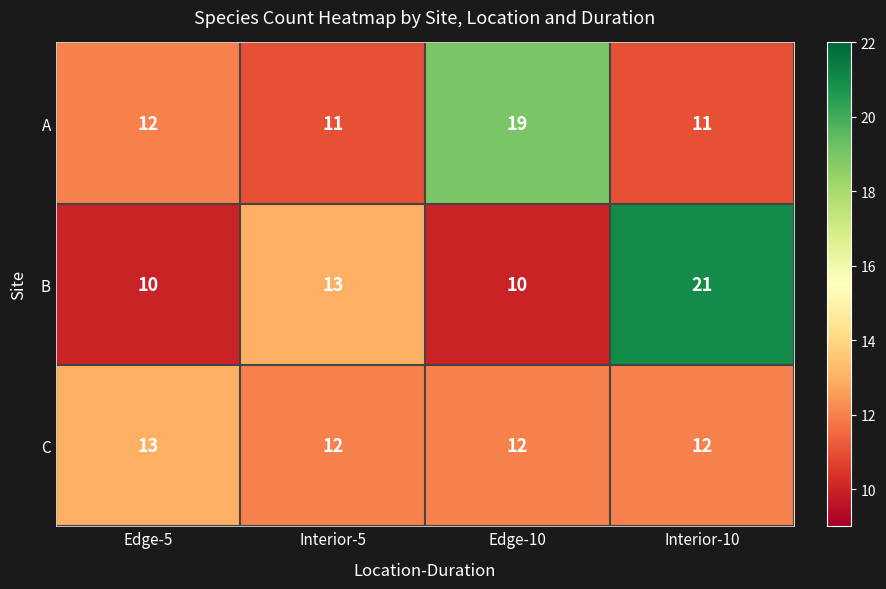

Which series has the widest spread of values?

B